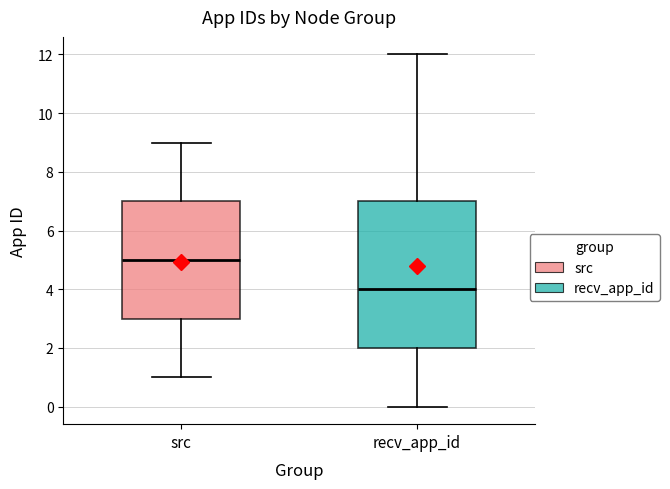

Where is the upper edge of the box for recv_app_id on the y-axis? The values are not printed on the chart, so give them approximately, as read against the axis.

7